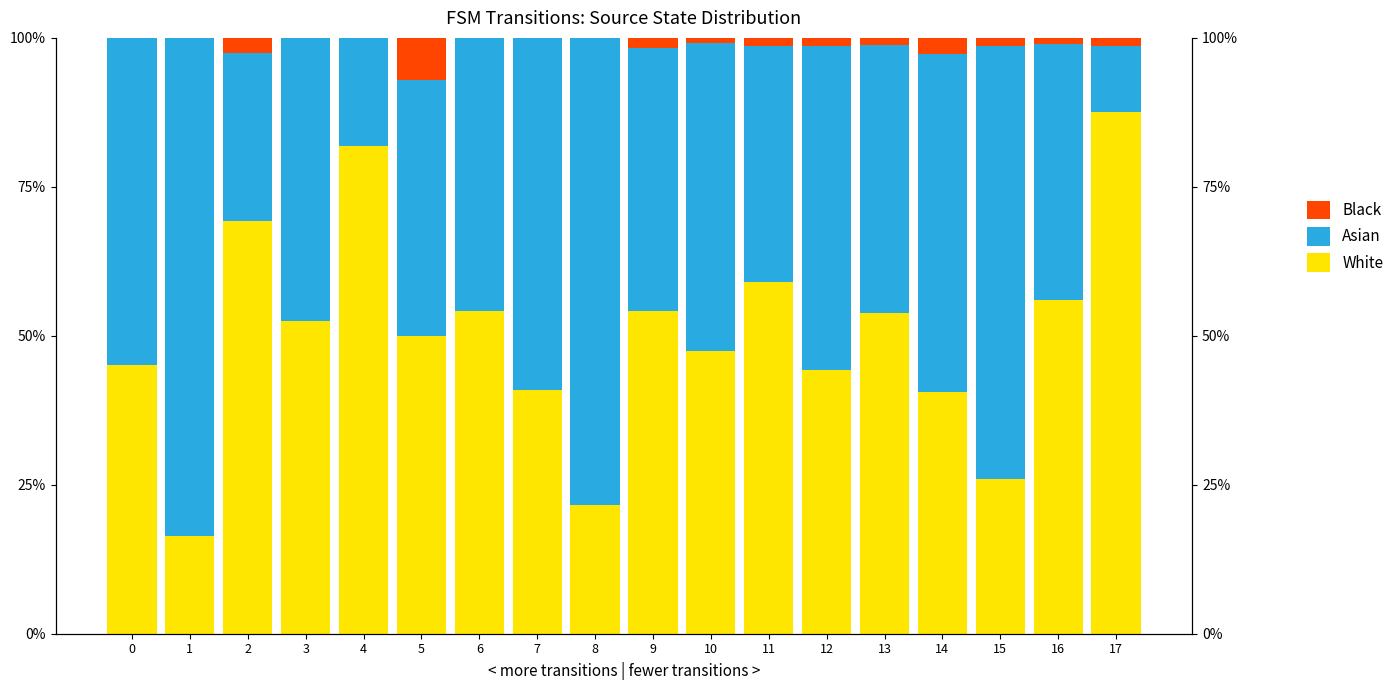

What is the sum of the White values at 15 and 17?

113.5